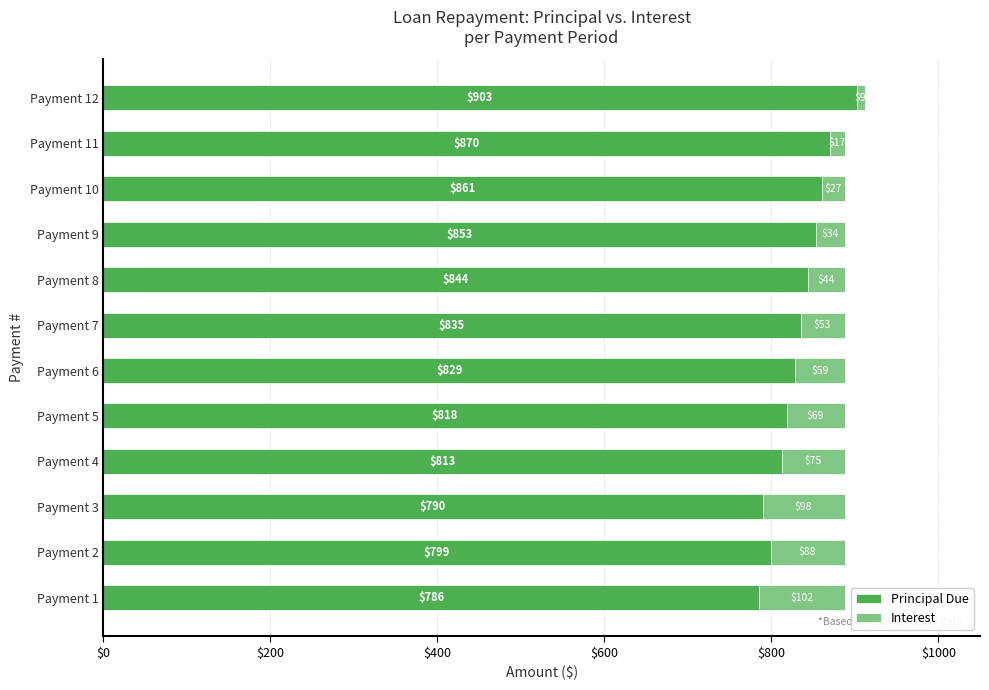

At which category is the sum across all series the highest?

Payment 12